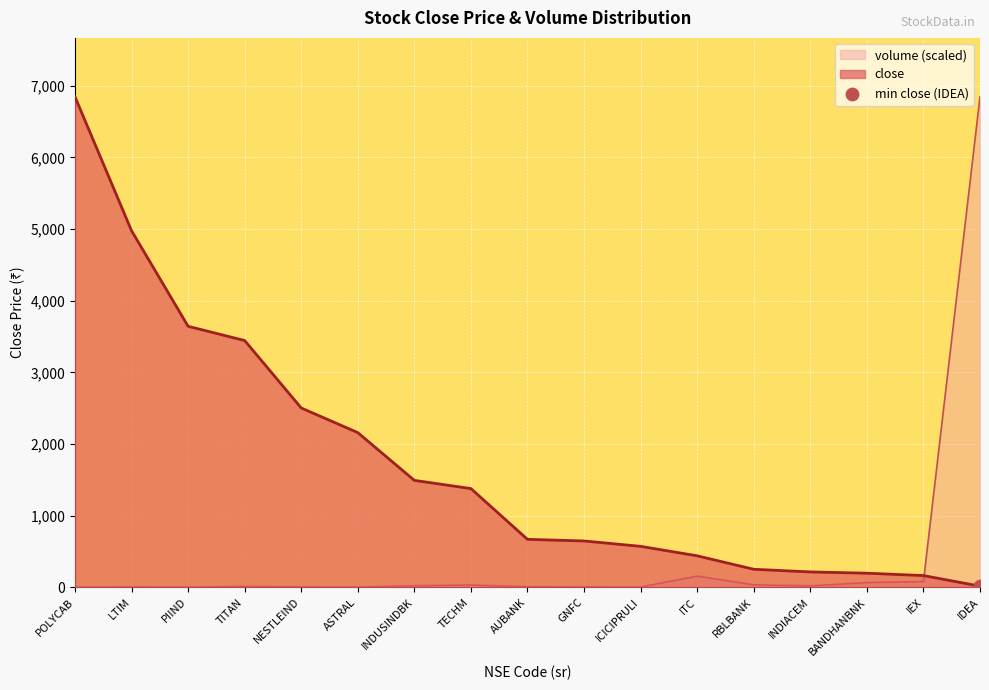

Is the value of close at NESTLEIND greater than the value of volume at ICICIPRULI?

Yes